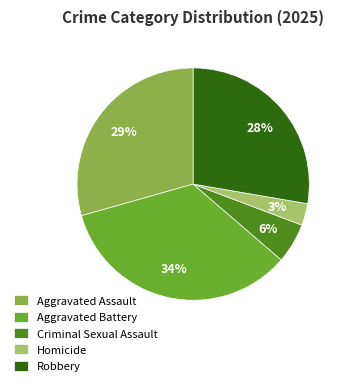

Is the sum of Aggravated Assault and Robbery greater than half?

Yes